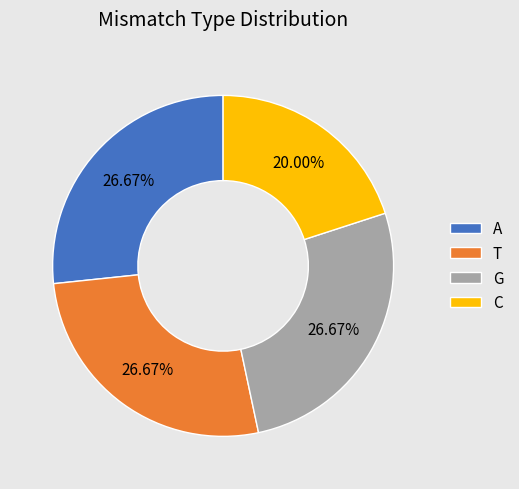

Which has a higher value, C or G?

G